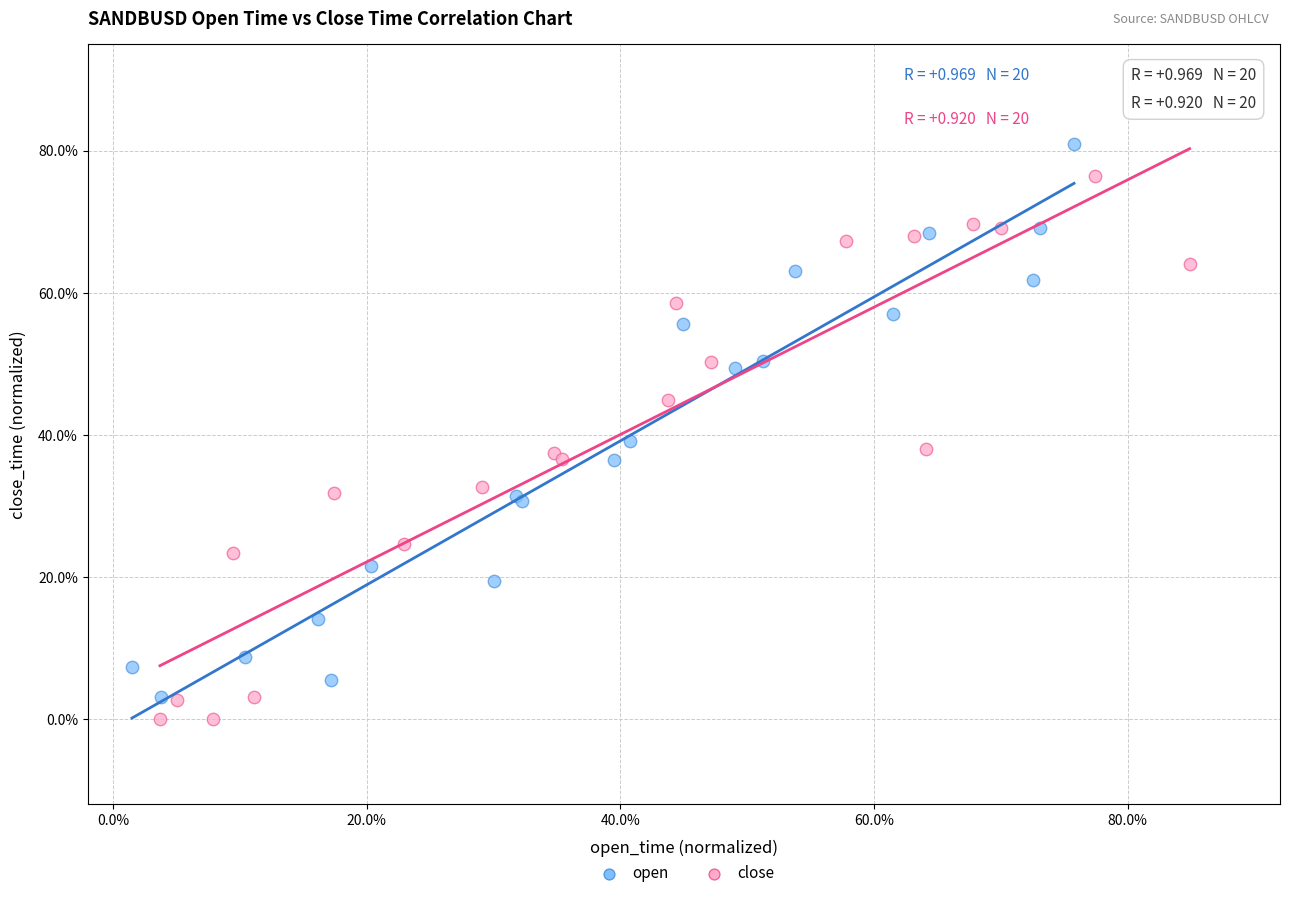

Which series reaches the minimum Y coordinate?

close